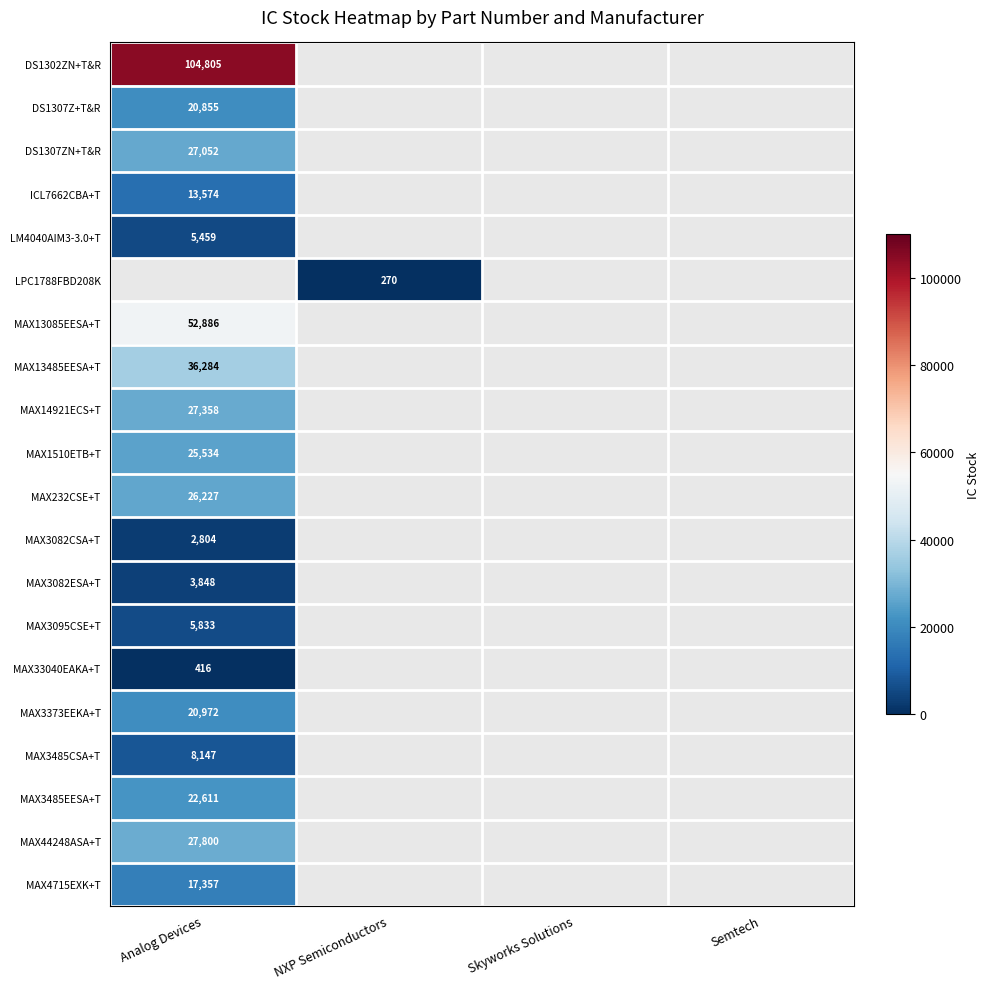

What is the smallest value displayed?

270.0